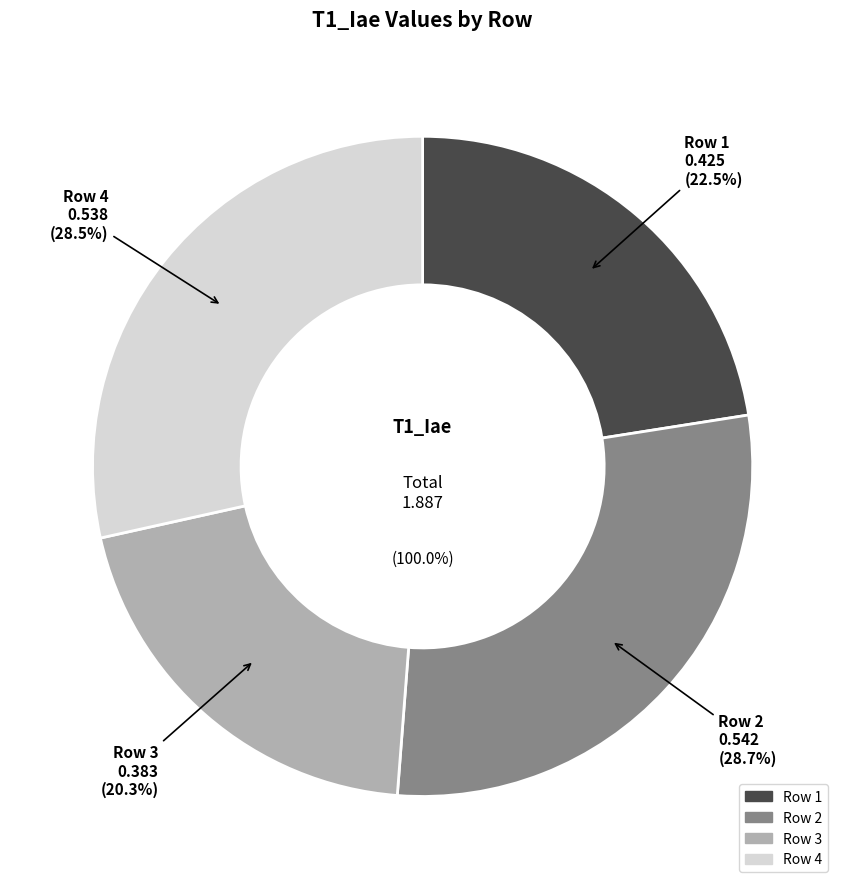

What is the change in value from 3 to 4?

+0.2